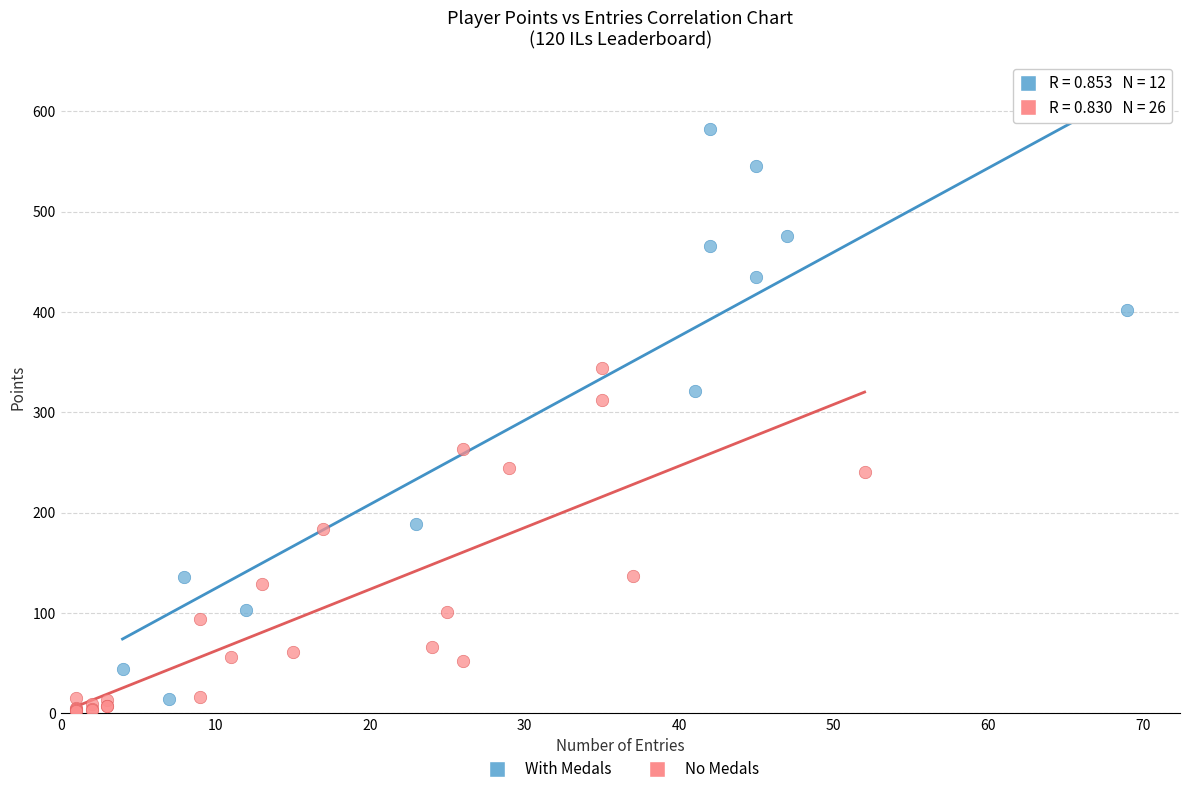

Which series reaches the minimum Y coordinate?

No Medals